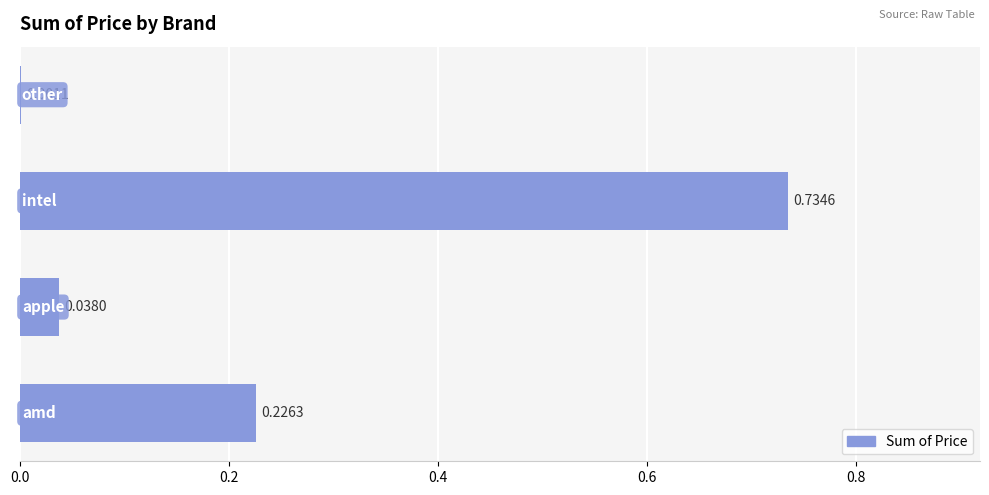

What is the sum of all values?

1.0